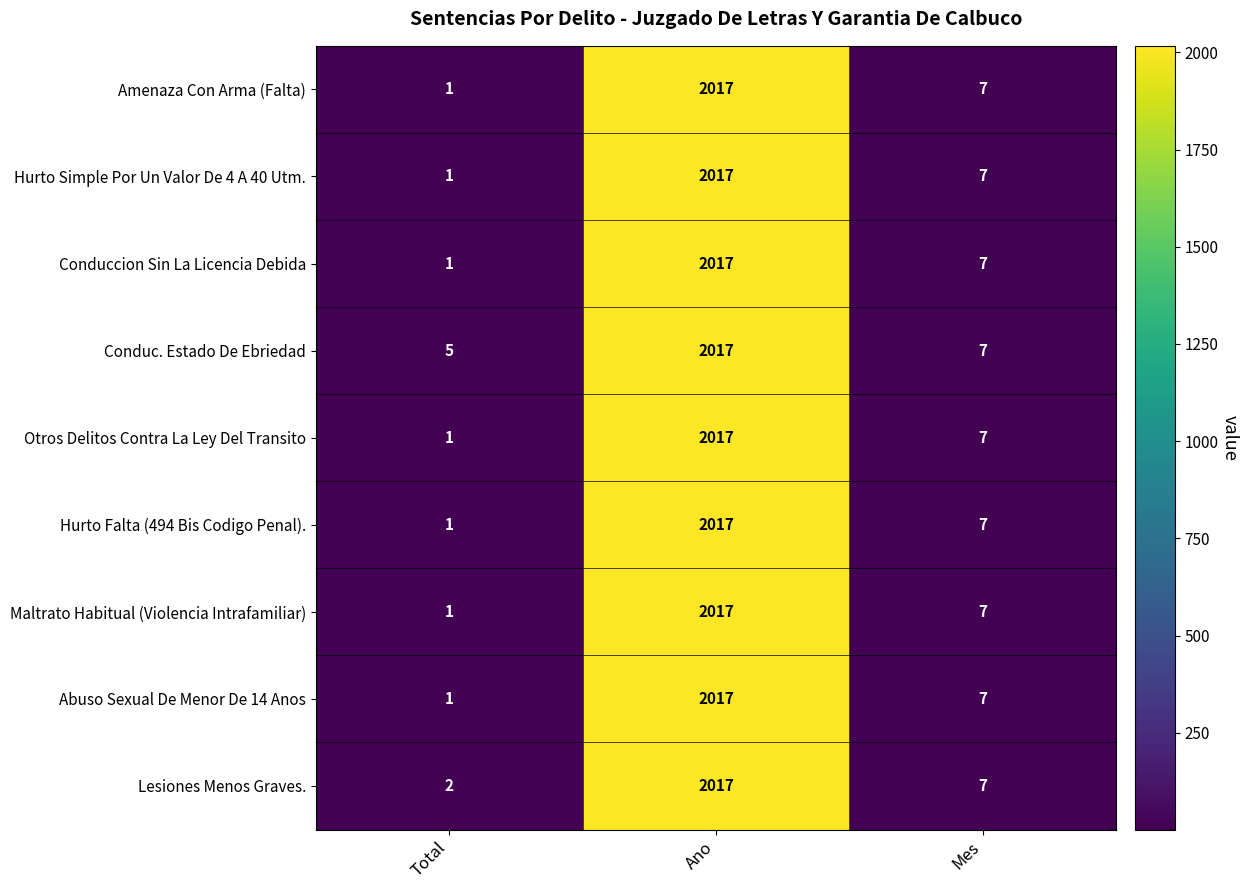

At which category does the chart reach its minimum across all series?

Total